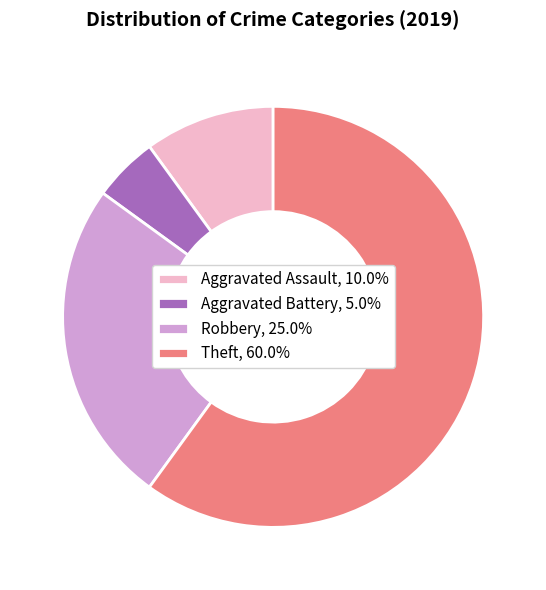

Is the sum of Theft, 60.0% and Aggravated Battery, 5.0% greater than half?

Yes